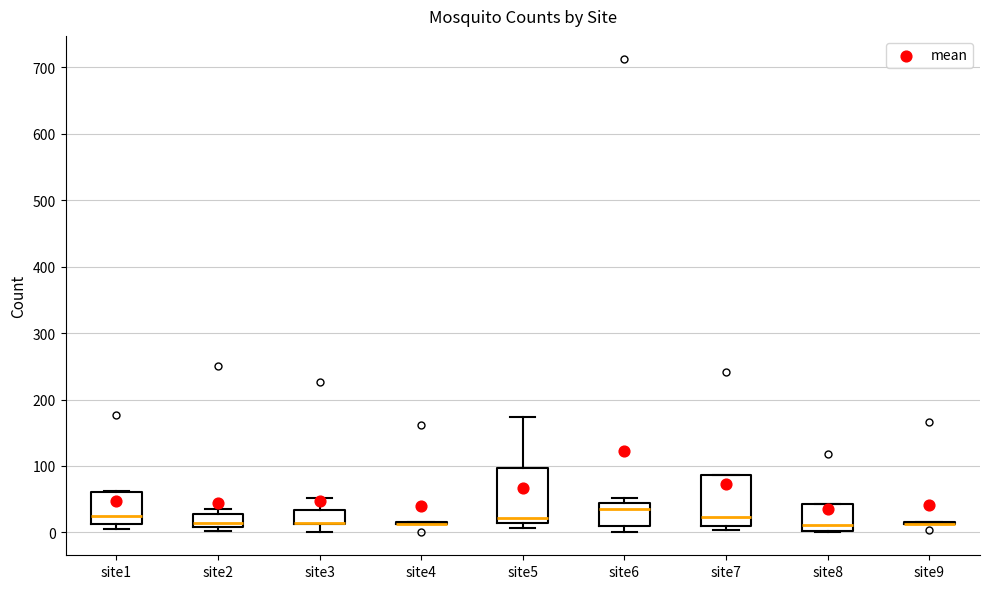

Where is the lower edge of the box for site7 on the y-axis? The values are not printed on the chart, so give them approximately, as read against the axis.

10